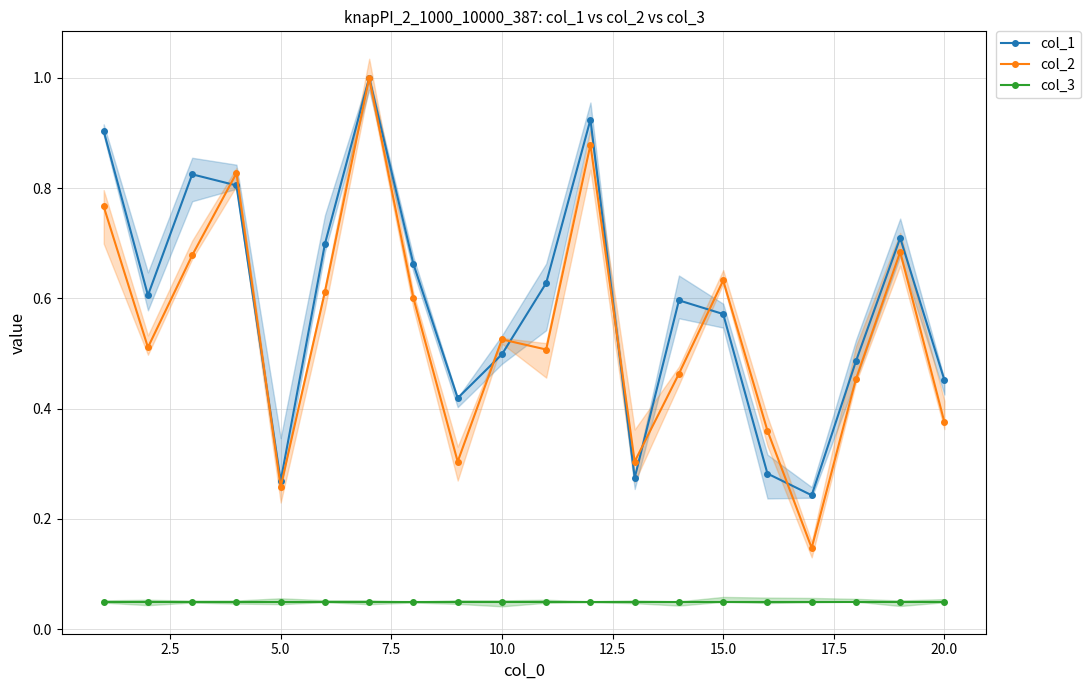

True or false: col_2 has more than 2 interior local peaks.

True